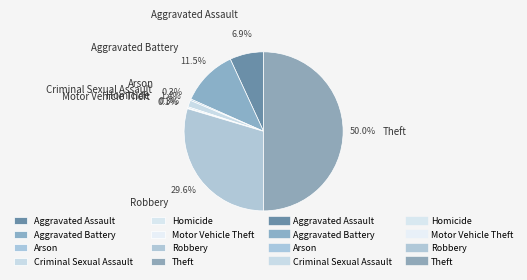

Do Homicide and Arson together represent more than half of the pie?

No